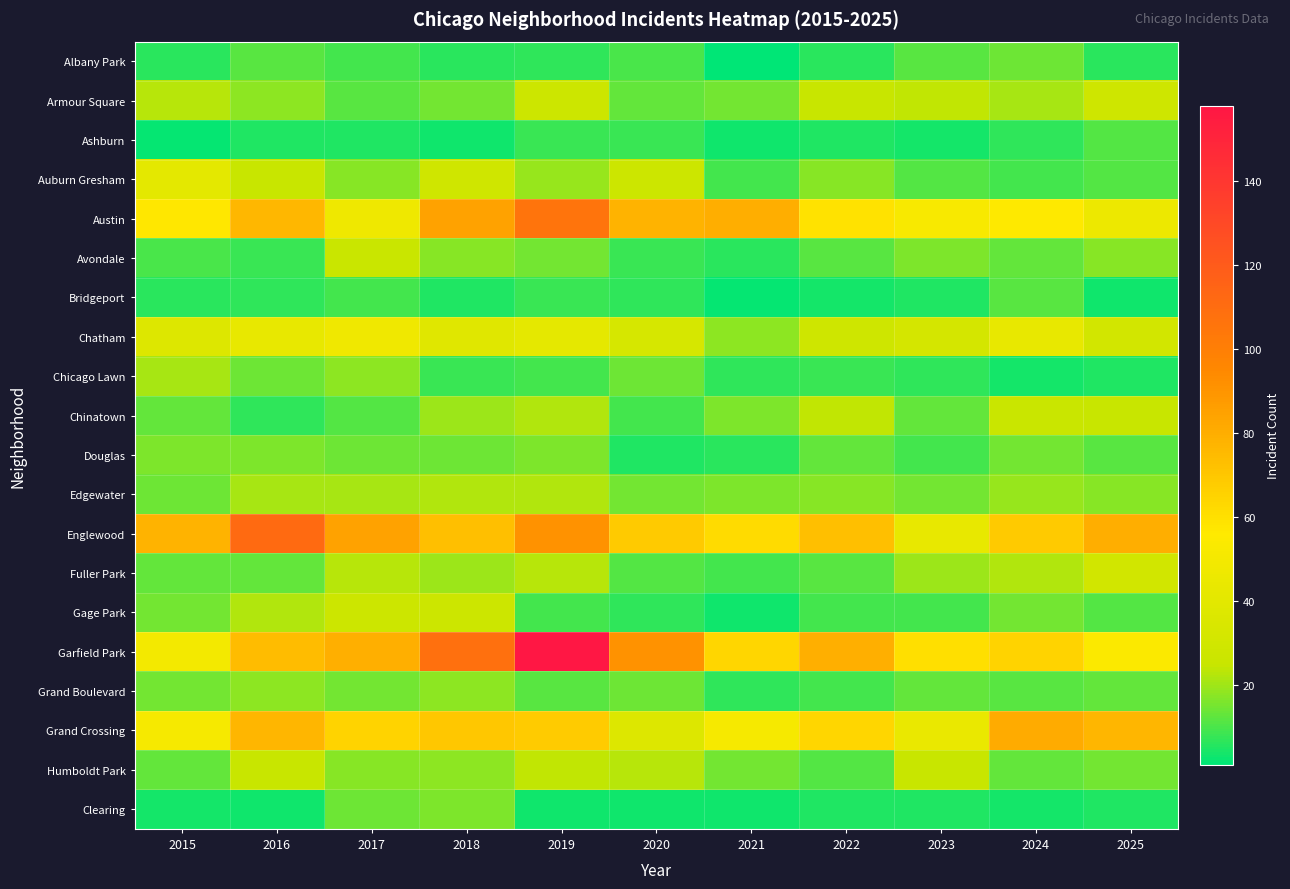

At which category is the sum across all series the highest?

2019